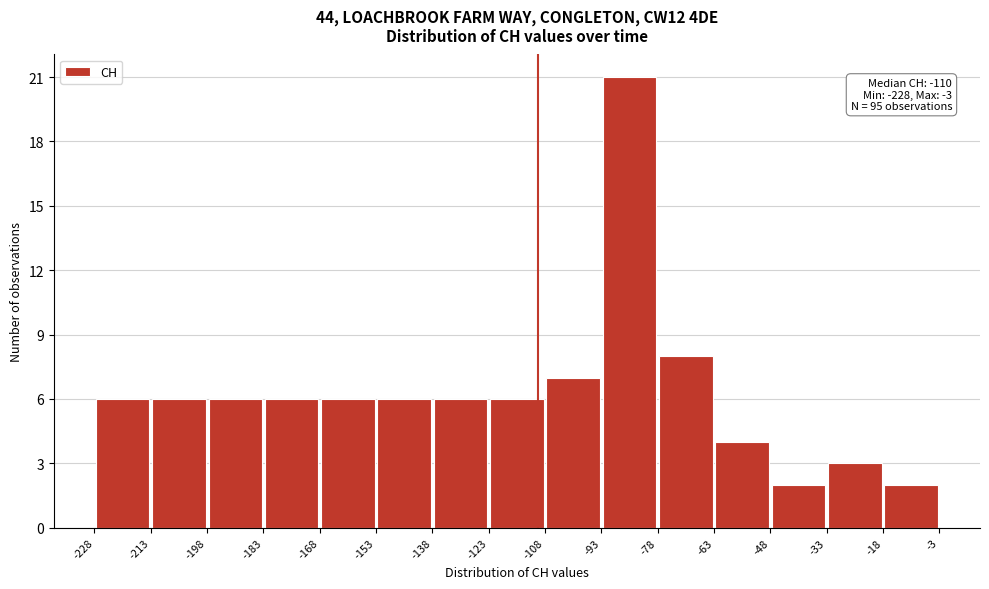

Over which range of the x-axis is the bar tallest?

-93 to -78